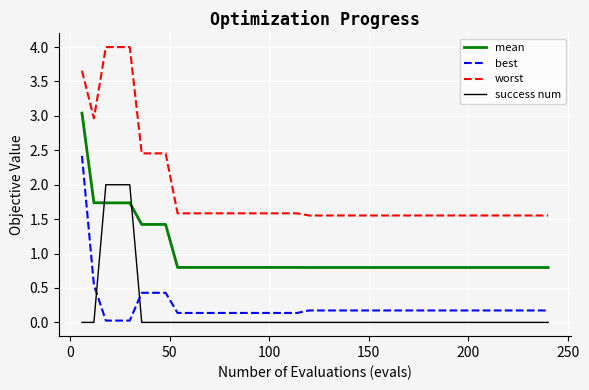

Which series has the largest total across all categories?

worst